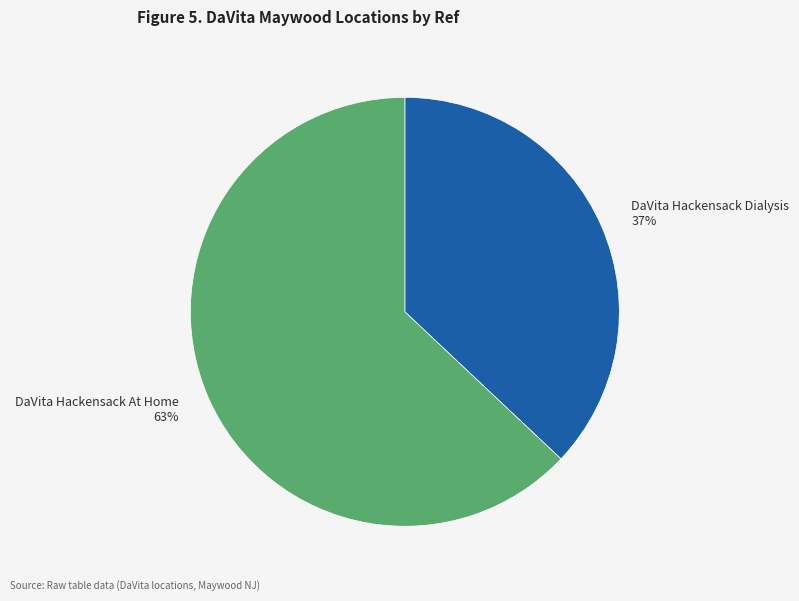

How many segments does this pie chart have?

2